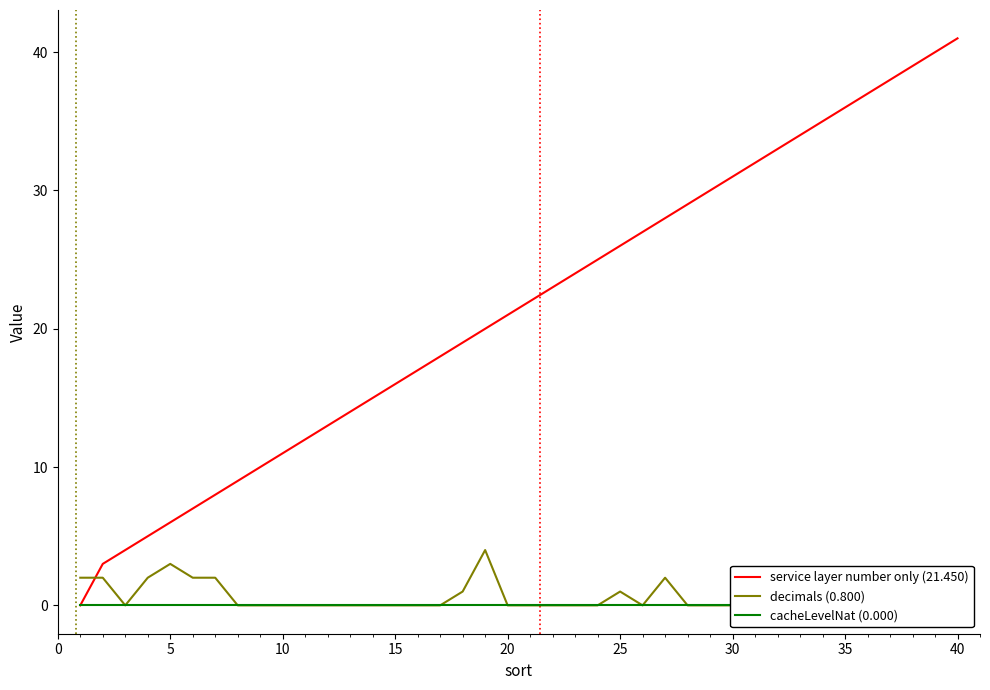

Does the chart have visible grid lines?

No